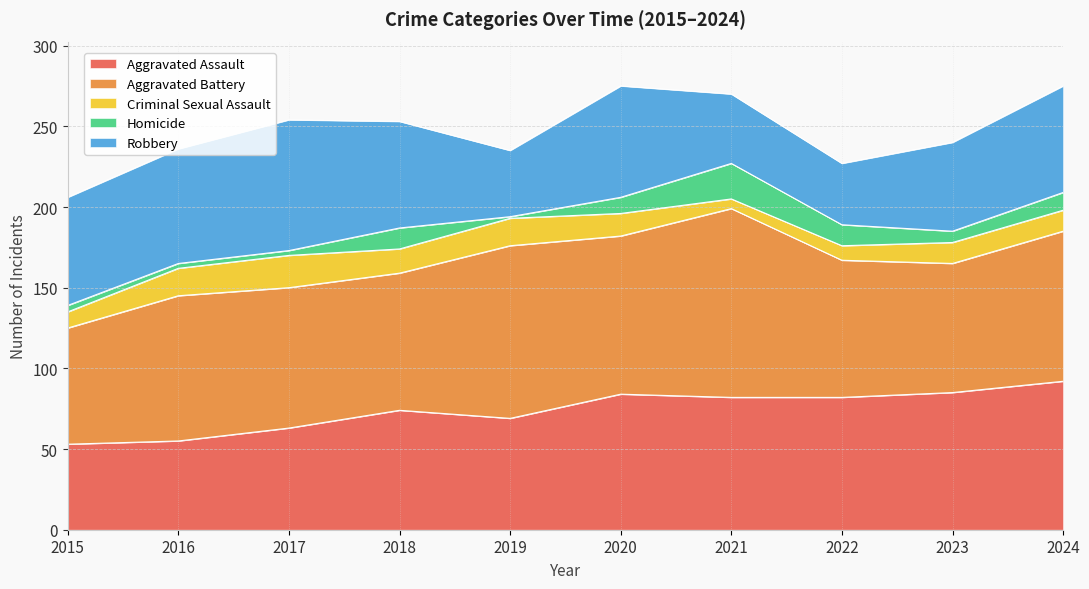

Count the number of categories in the chart.

10